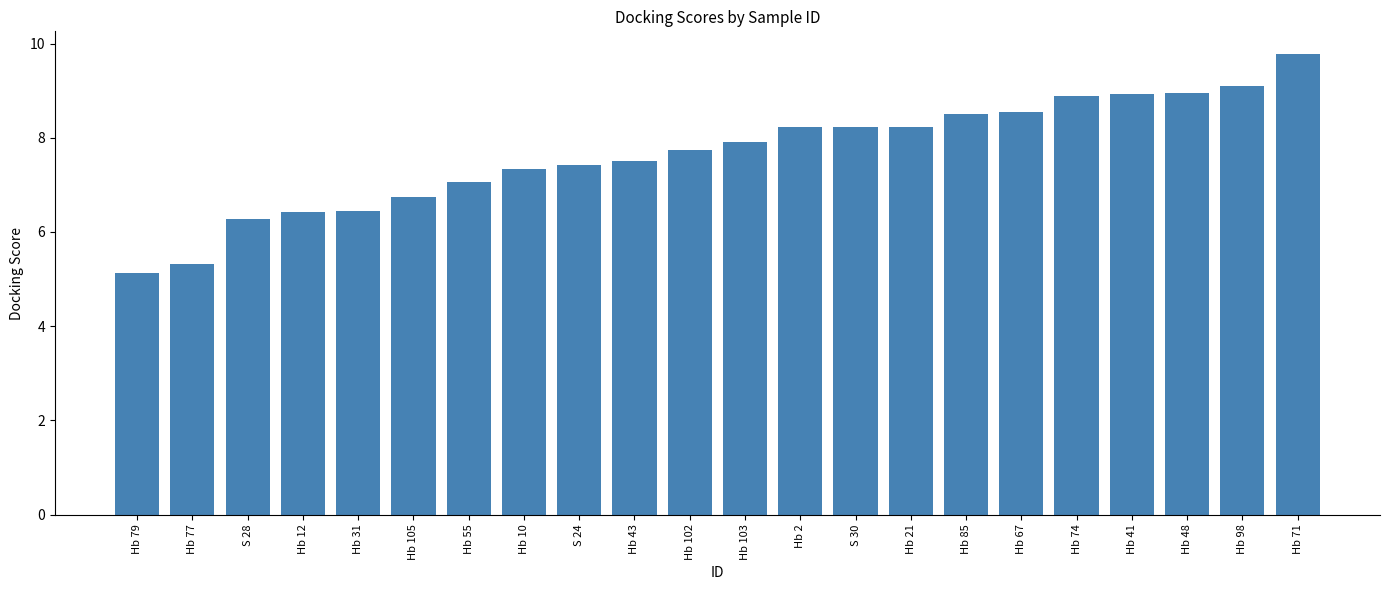

What is the sum of the values at Hb 31 and Hb 74?

15.3